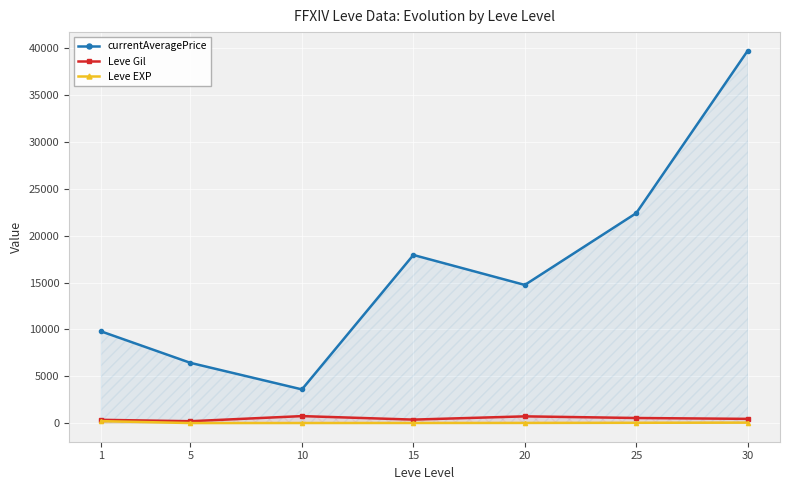

What is the value of the currentAveragePrice point at the 5th from the left?

14748.3